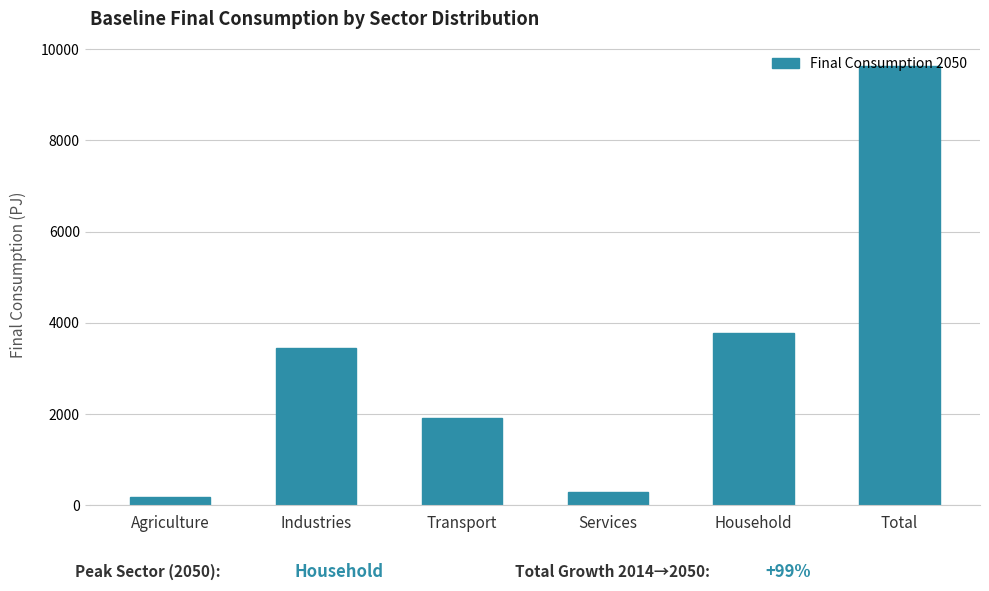

Where is the data nearest to the value 4900?

Household